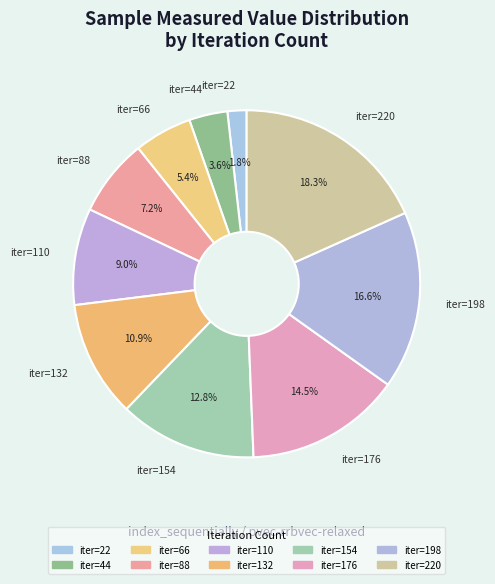

Do iter=198 and iter=132 together represent more than half of the pie?

No